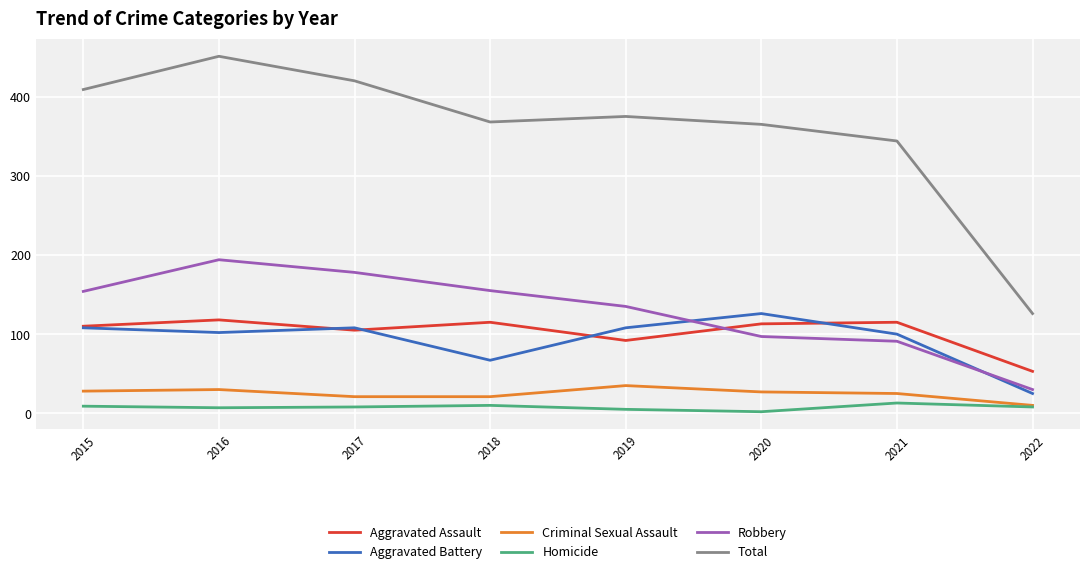

What are all the series names shown in the legend?

Aggravated Assault, Aggravated Battery, Criminal Sexual Assault, Homicide, Robbery, Total